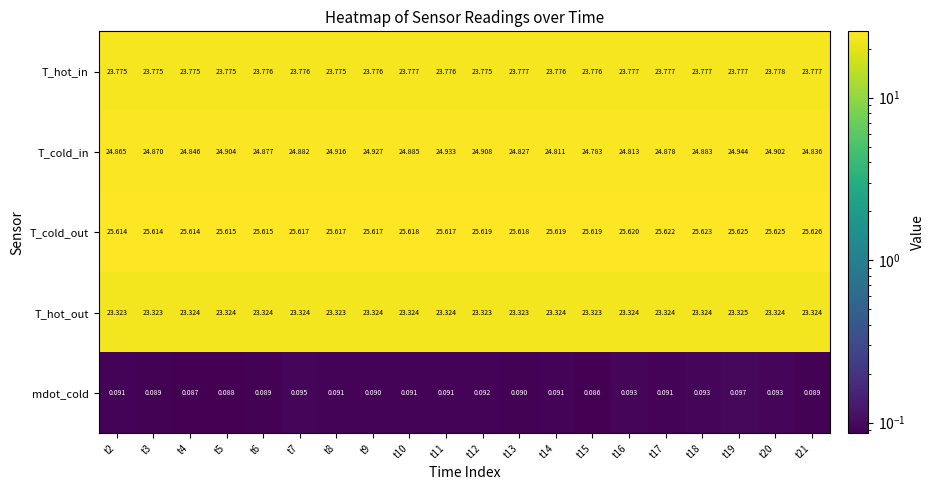

List the series in order of their peak value, highest first.

T_cold_out, T_cold_in, T_hot_in, T_hot_out, mdot_cold